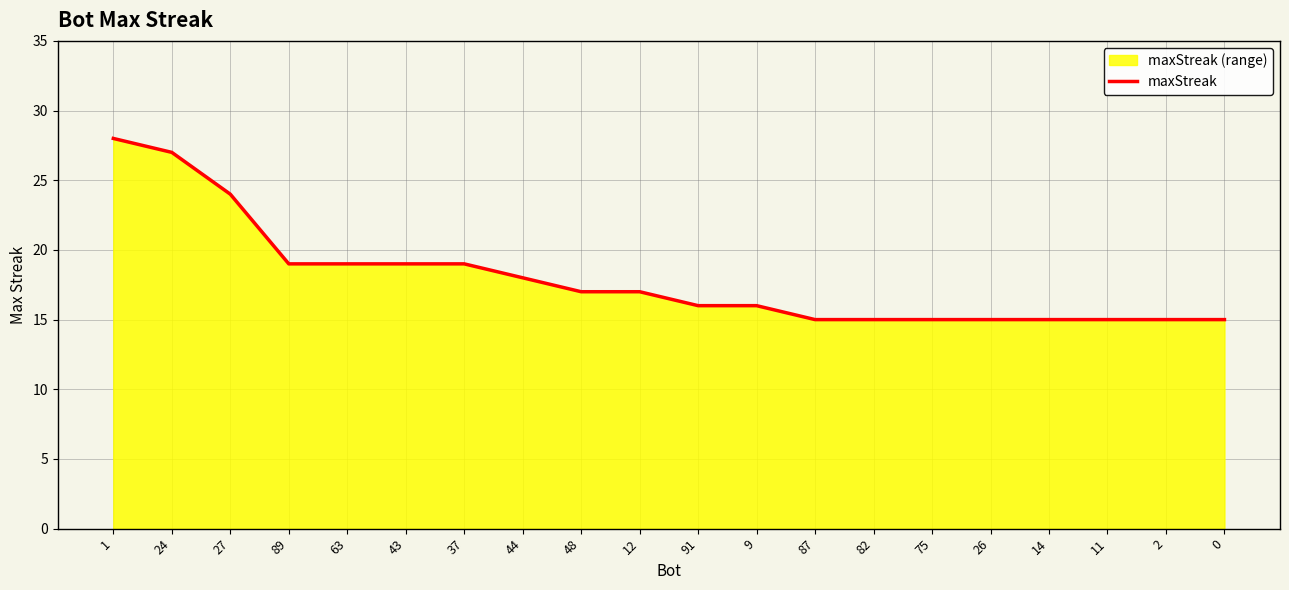

What is the label of the 11th point from the left?

91